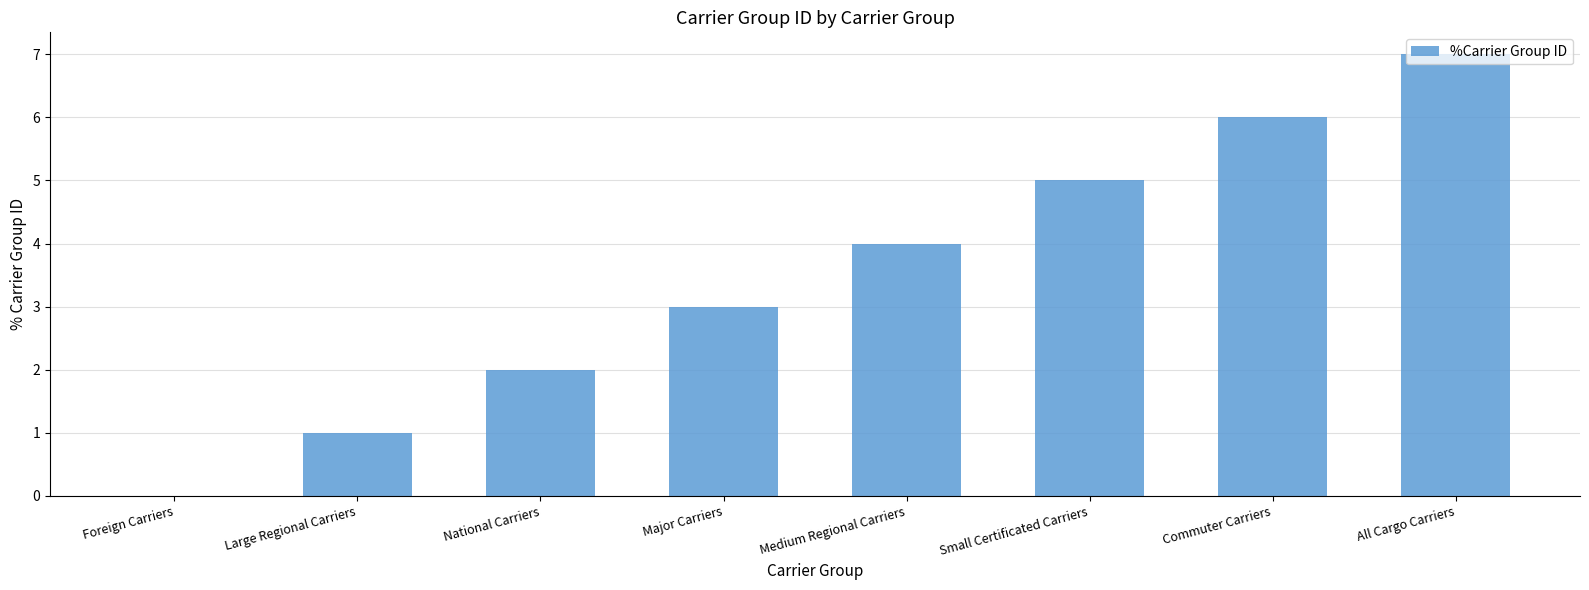

Read the value at Small Certificated Carriers.

5